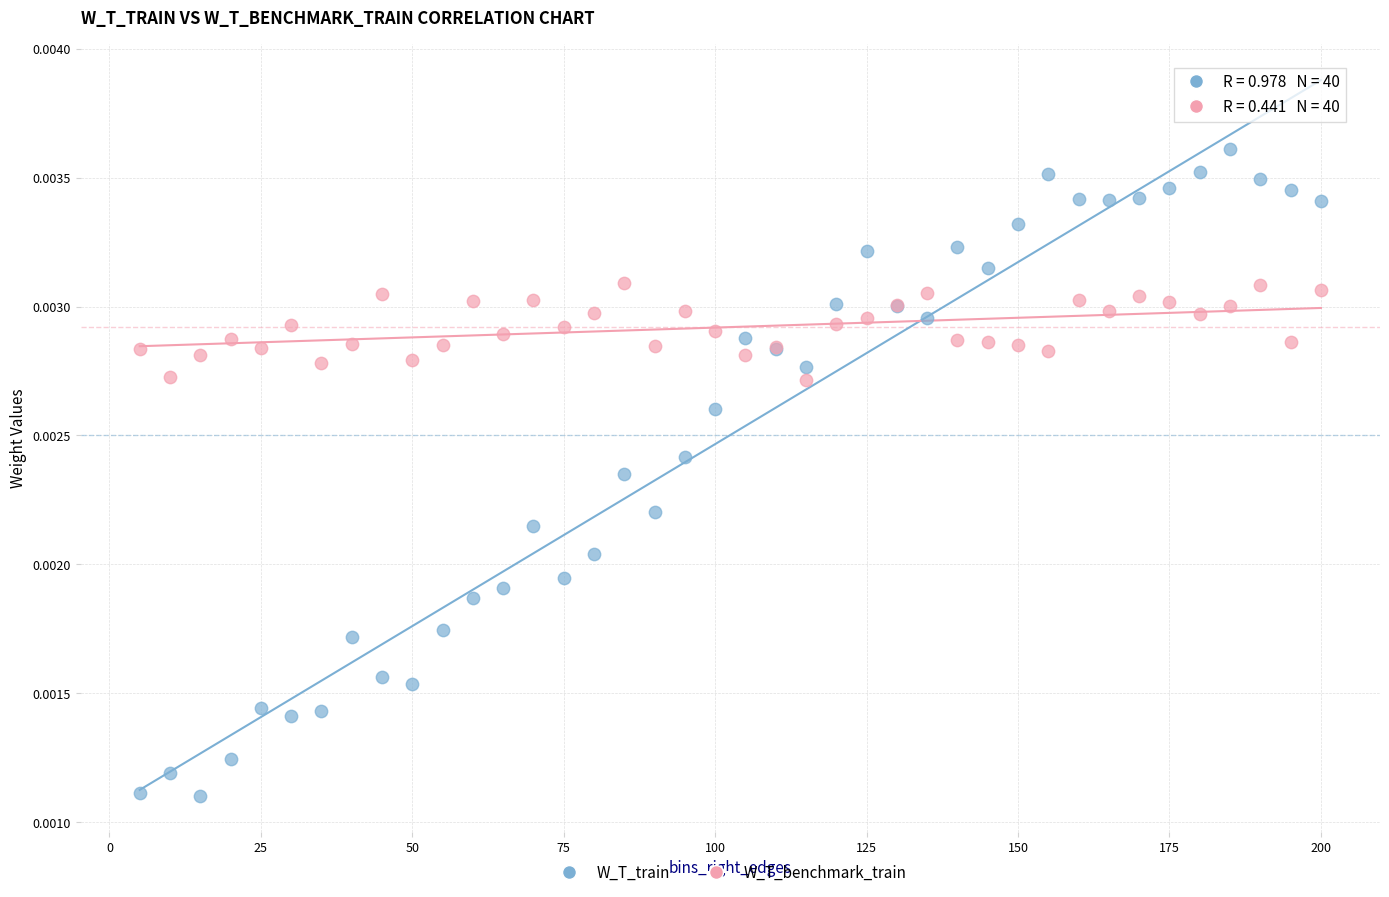

Which series reaches the maximum Y coordinate?

W_T_train